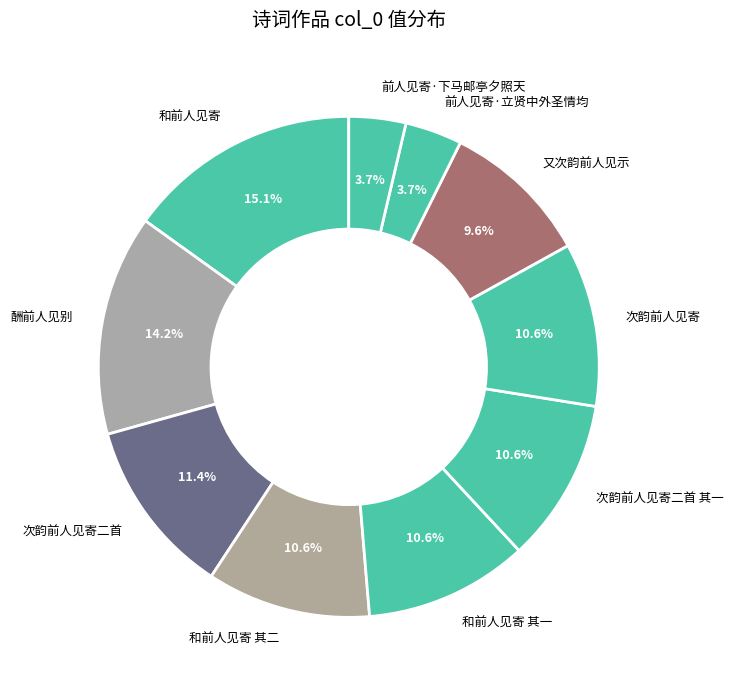

What is the ratio of the value at 酬前人见别 to the value at 和前人见寄?

0.9